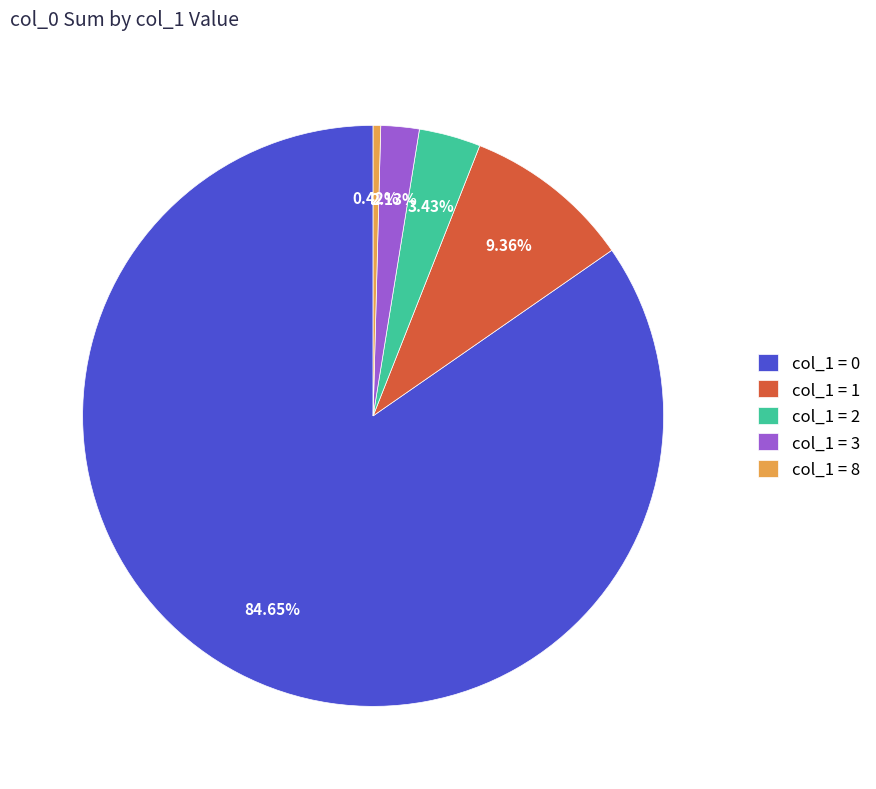

How many slices are in this pie chart?

5